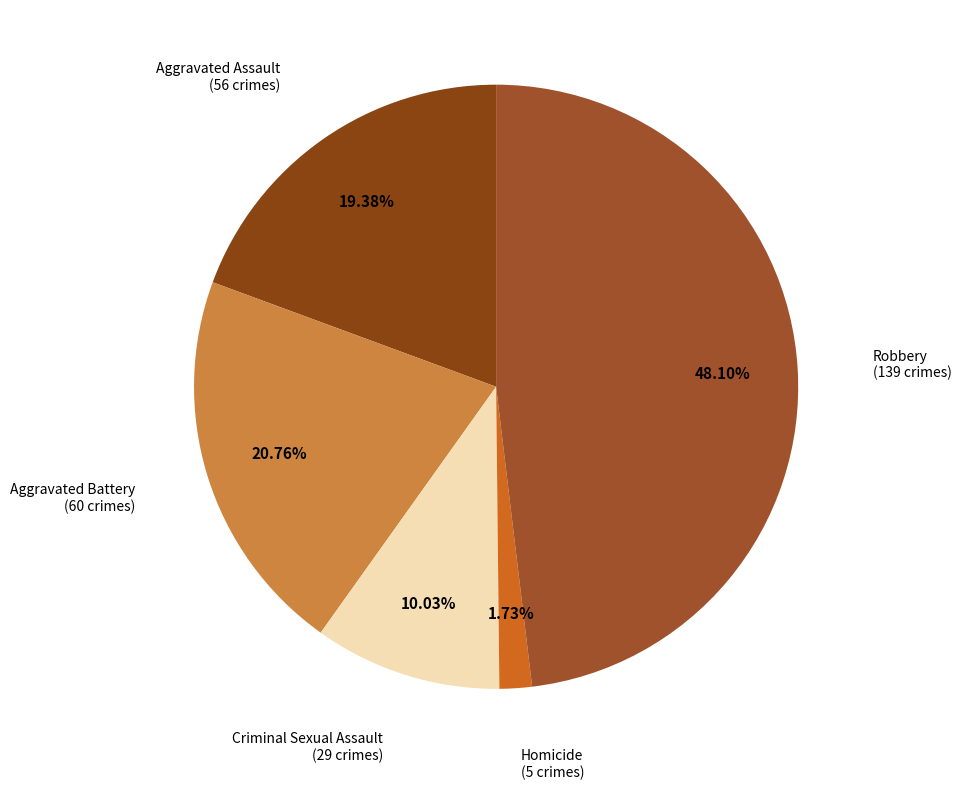

To the nearest percent, what is the difference between the Homicide and Robbery slice percentages?

46%